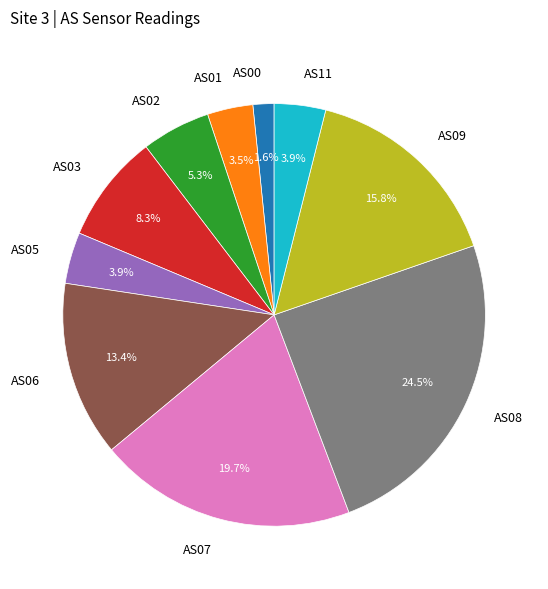

Combined, do AS05 and AS02 account for over 50%?

No